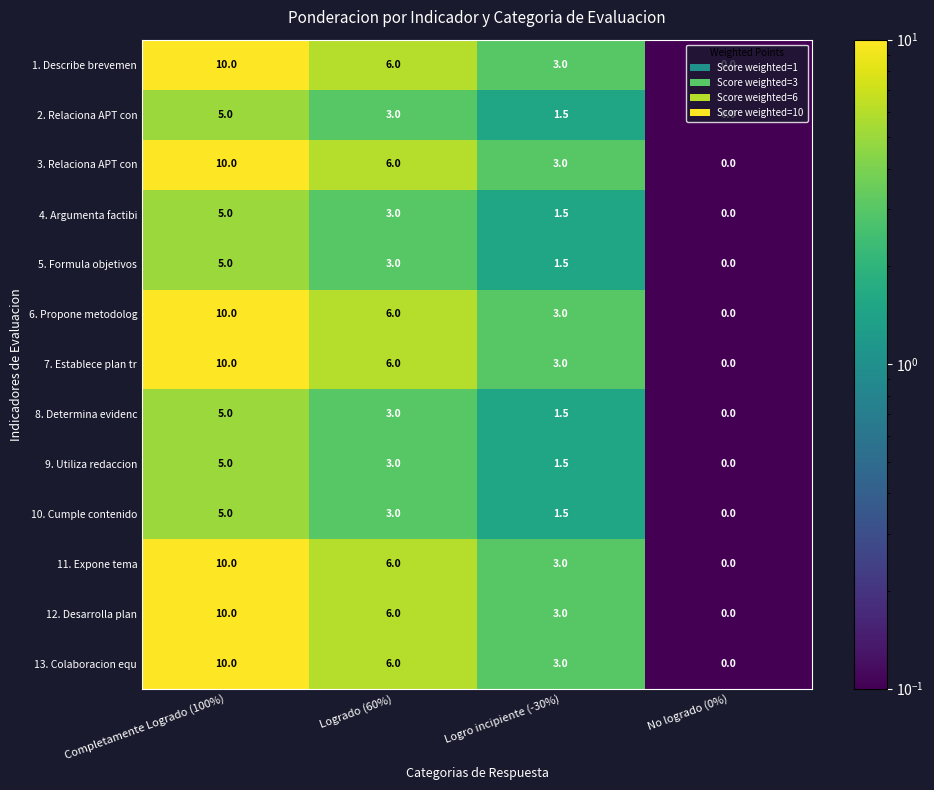

What is the sum of the 5. Formula objetivos values at Logrado (60%) and Logro incipiente (-30%)?

4.5